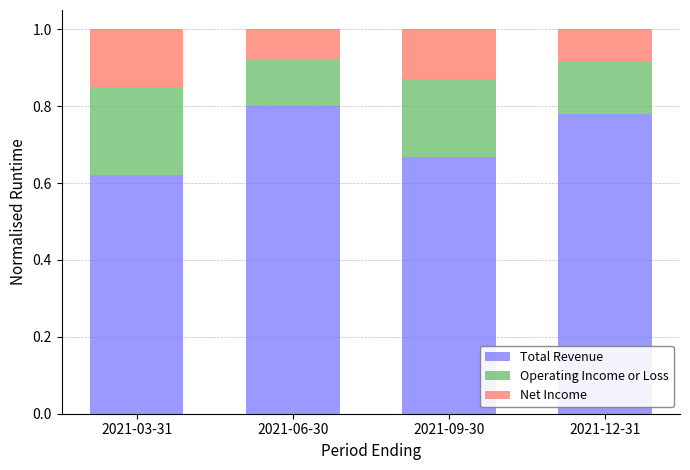

Is it true that Total Revenue equals 1.2 at 2021-12-31?

False